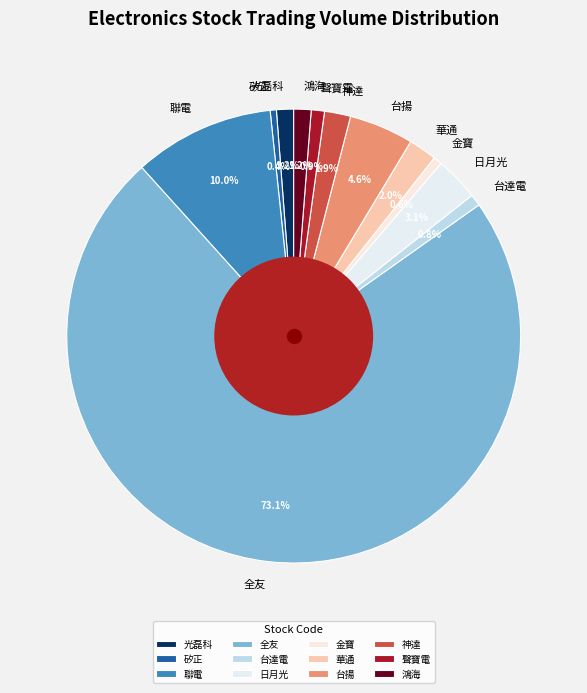

Count the number of slices in the pie.

12